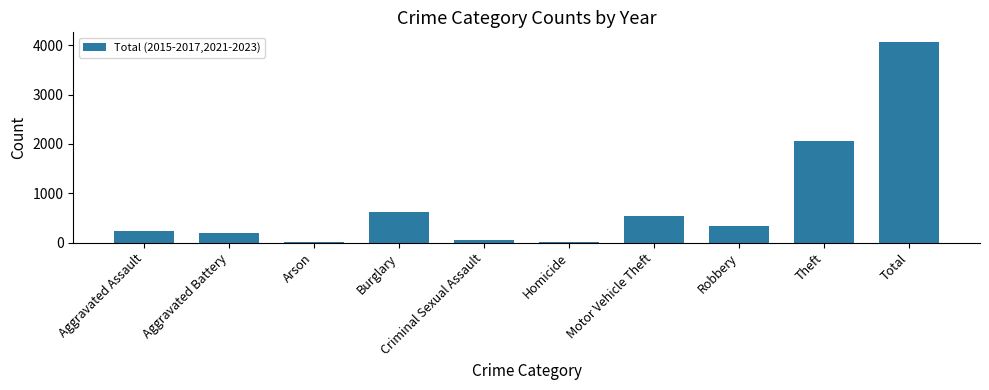

How many data points are less than 335?

5